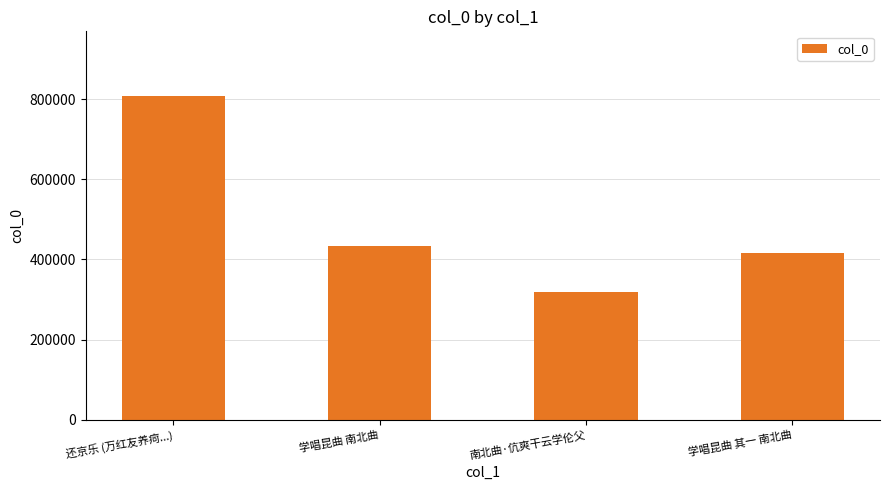

What position from the right is 南北曲·伉爽干云学伦父?

2